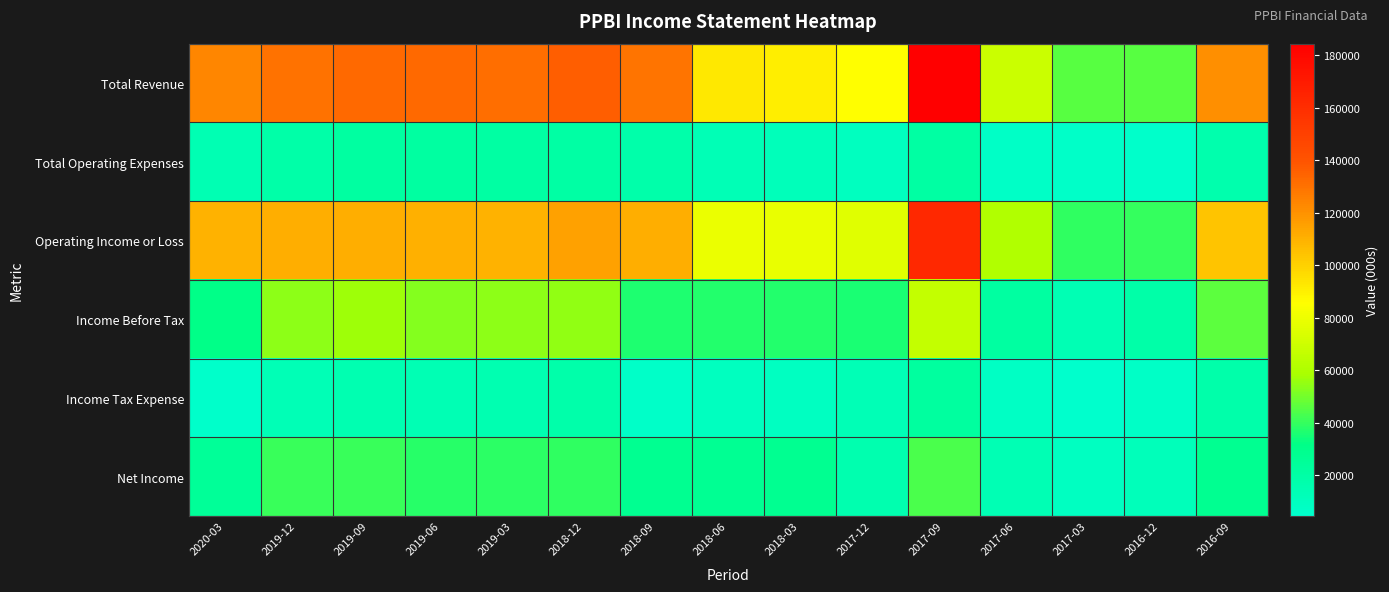

What is the total value across all series at 2019-06?

369800